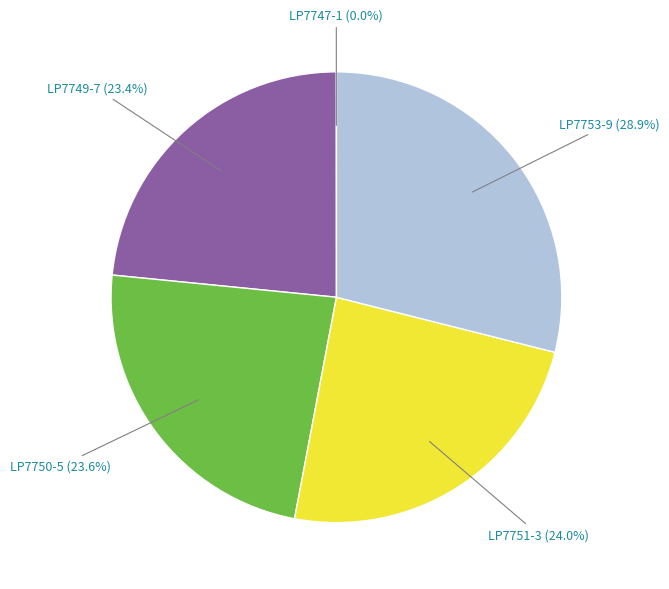

Does any single category account for the majority?

No